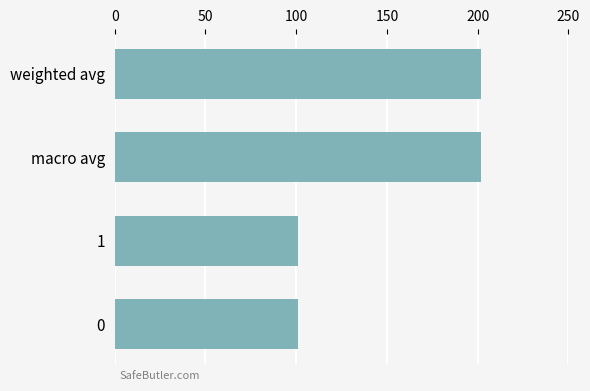

True or false: the data shows 202 at macro avg.

True